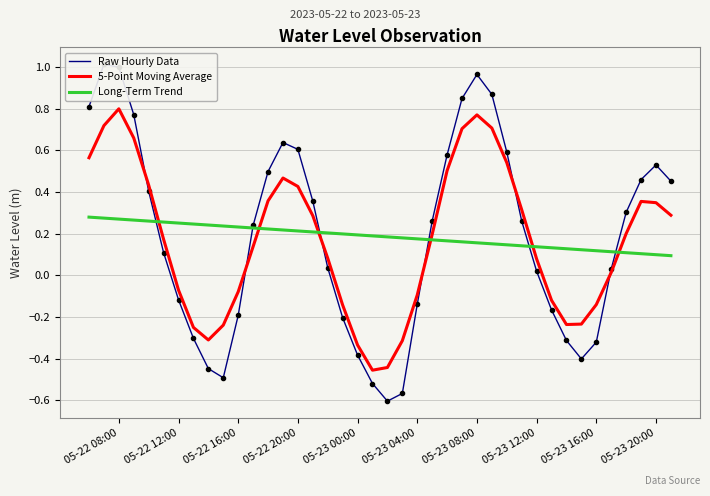

Which series ends up on top after the final intersection of 5-Point Moving Average and Long-Term Trend?

5-Point Moving Average